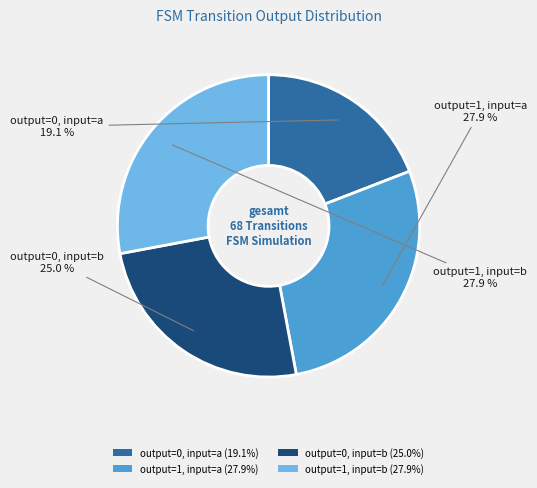

What percentage is the output=1, input=b slice, to the nearest percent?

28%